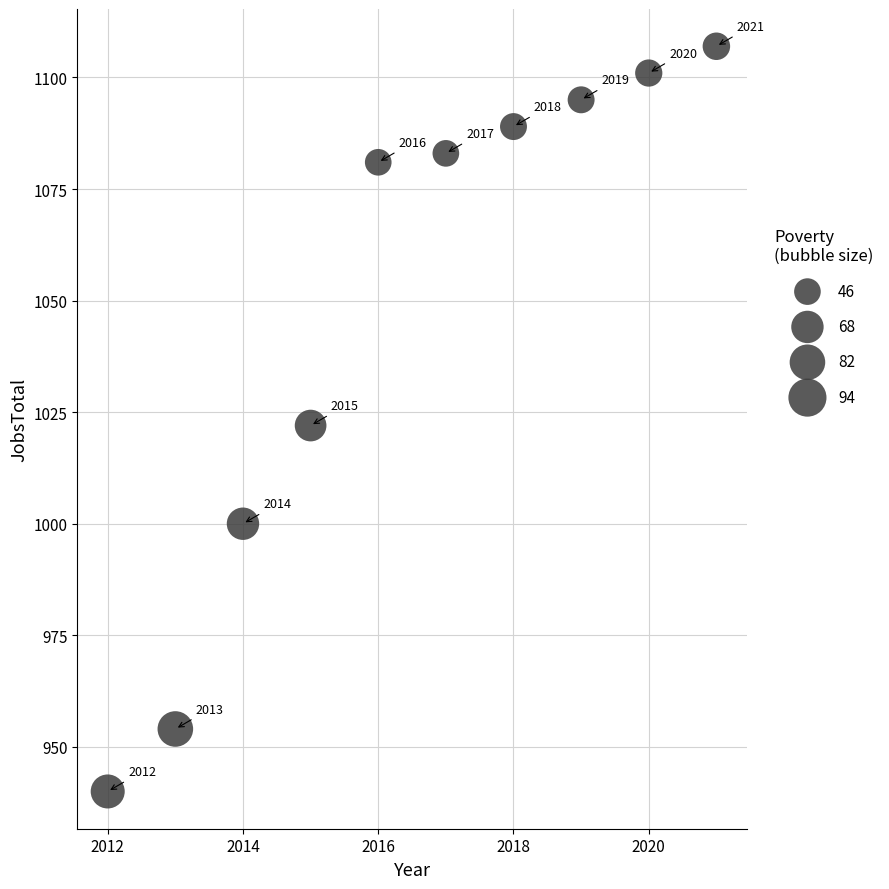

What Y value in the scatter plot is closest to 1023?

1022